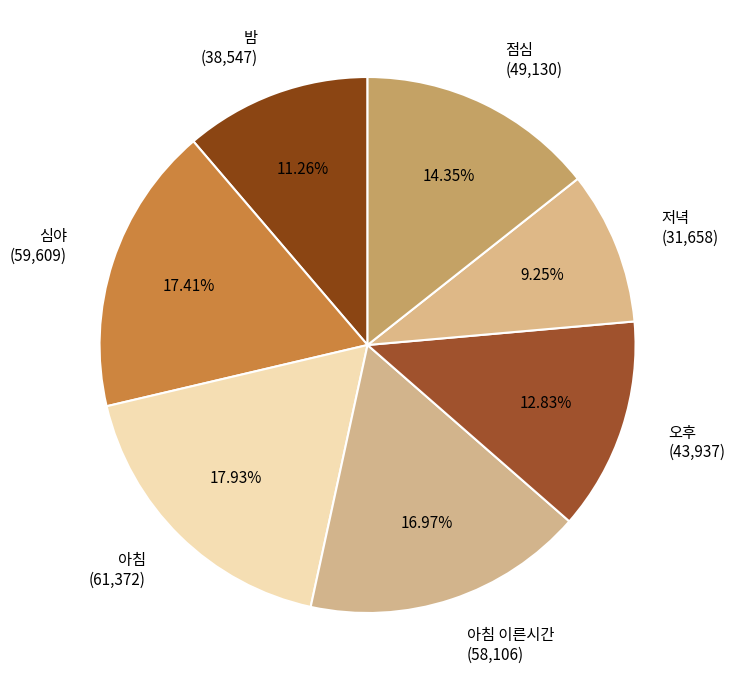

To the nearest percent, what is the average slice percentage?

14%